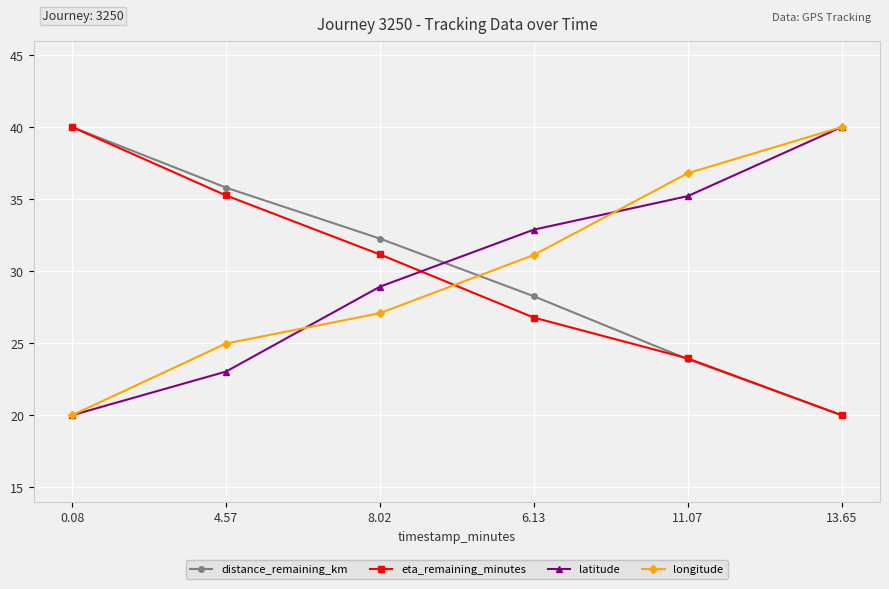

The value of distance_remaining_km at 4.57 is 35.8. True or false?

True